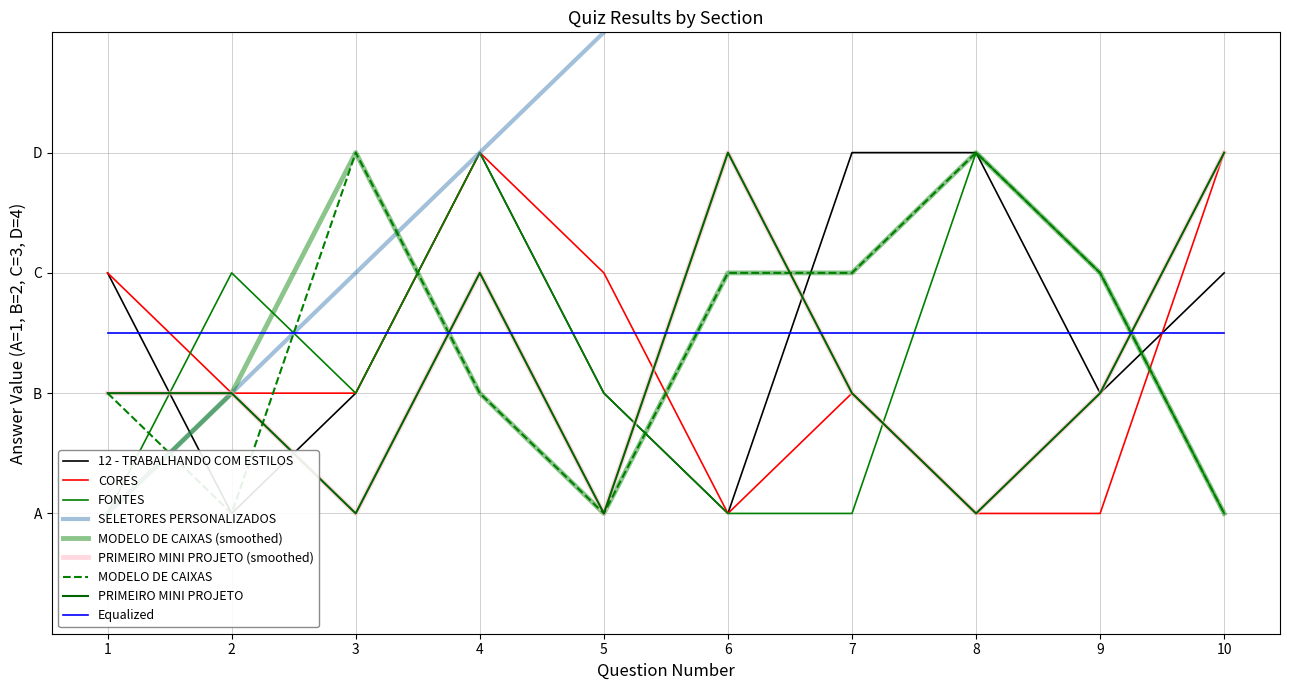

What is the value of the SELETORES PERSONALIZADOS point at the 25th from the left?

5